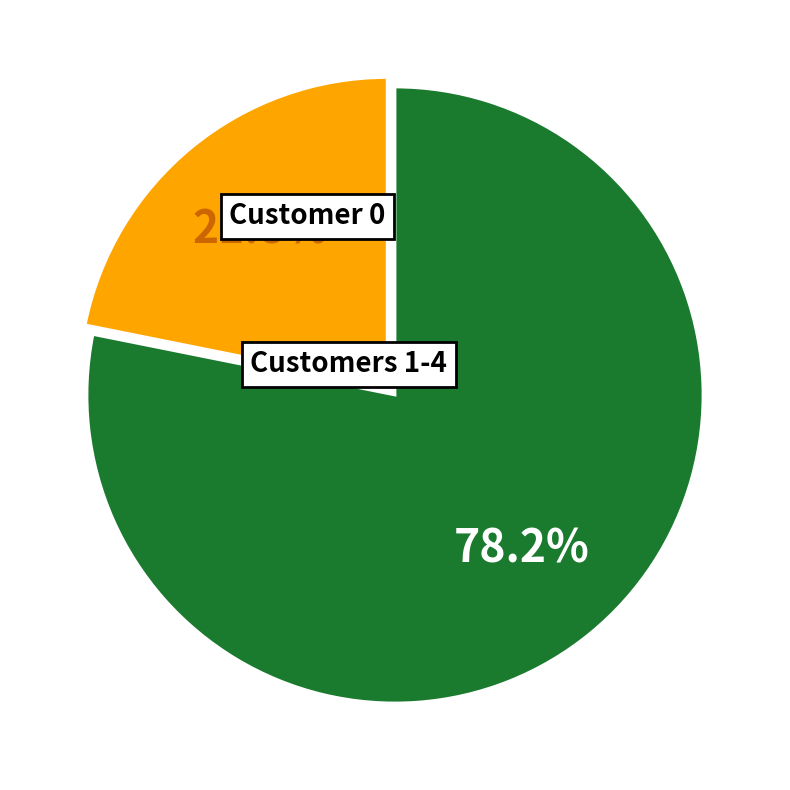

Is there a majority slice in this chart?

Yes